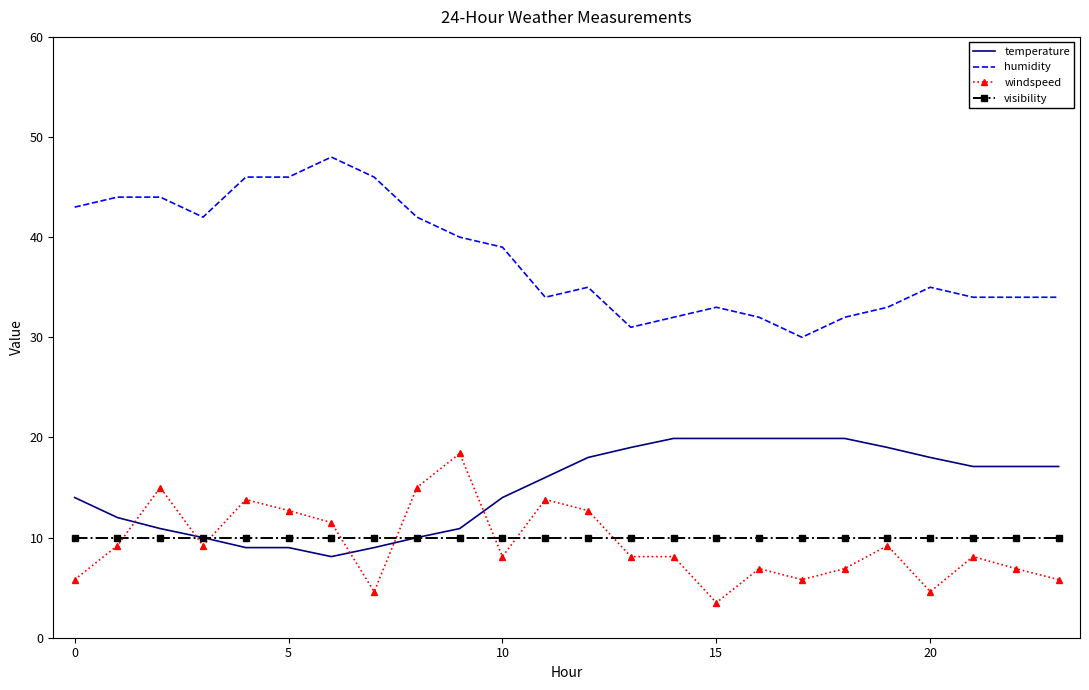

What is the average value of the humidity series?

37.9